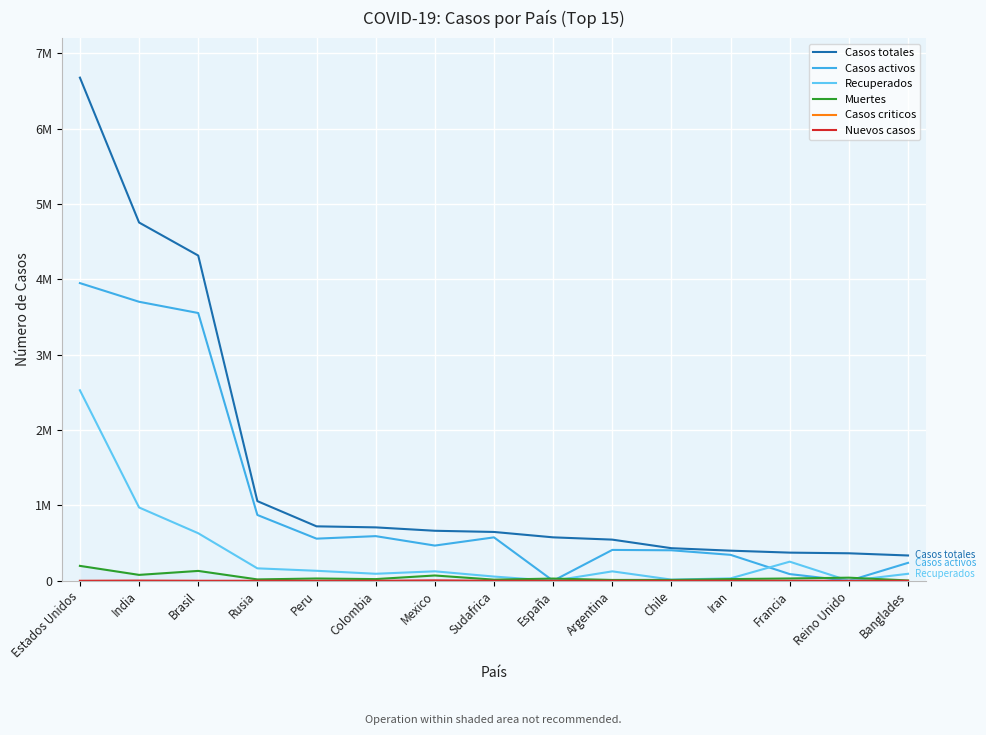

What is the difference between the highest and lowest values at Colombia?

708964